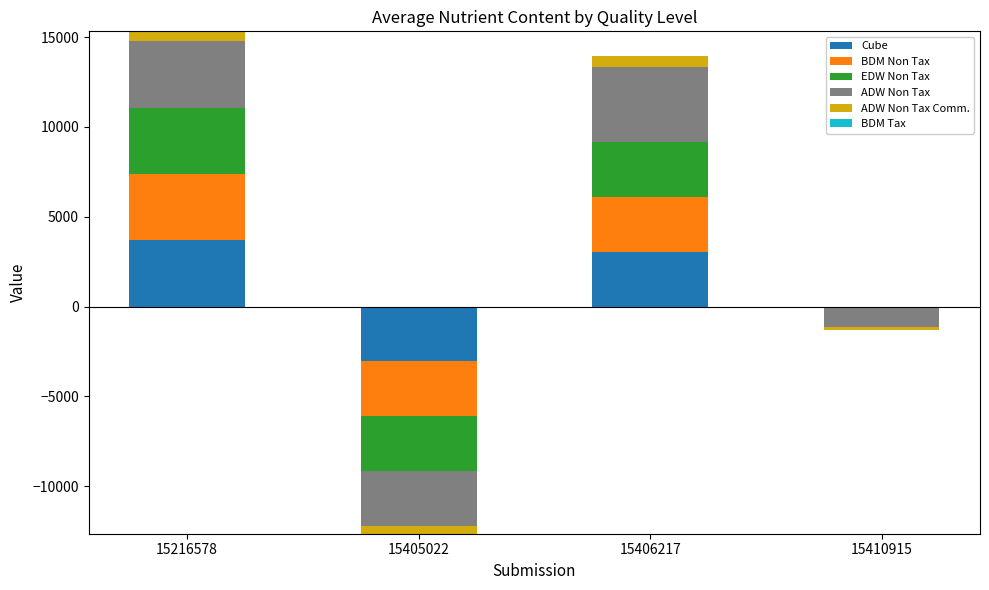

At which label is ADW Non Tax closest to 2092?

15216578